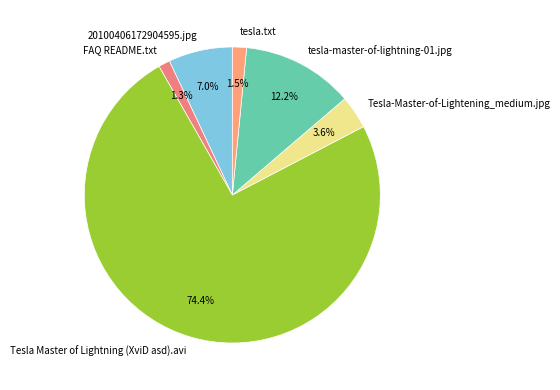

How many slices are in this pie chart?

6